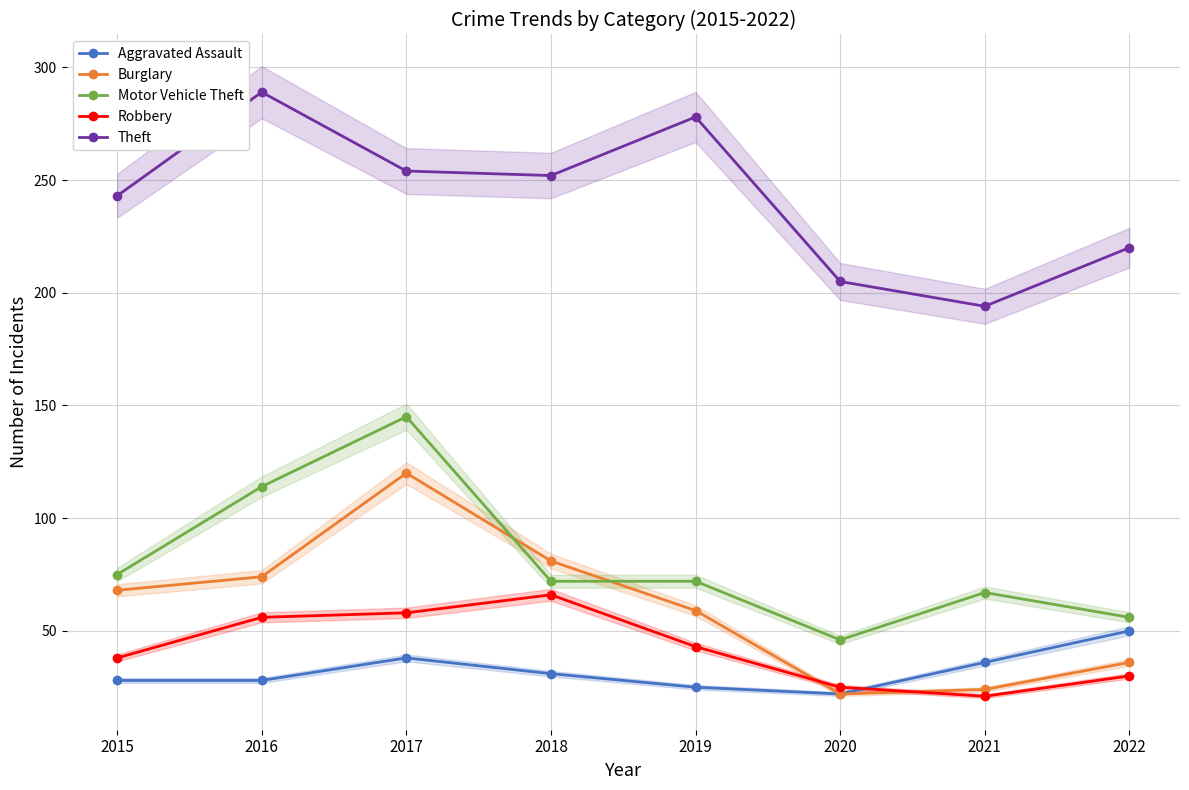

Reading left to right, list all the values displayed in this chart.

Aggravated Assault: 2015=28	2016=28	2017=38	2018=31	2019=25	2020=22	2021=36	2022=50
Burglary: 2015=68	2016=74	2017=120	2018=81	2019=59	2020=22	2021=24	2022=36
Motor Vehicle Theft: 2015=75	2016=114	2017=145	2018=72	2019=72	2020=46	2021=67	2022=56
Robbery: 2015=38	2016=56	2017=58	2018=66	2019=43	2020=25	2021=21	2022=30
Theft: 2015=243	2016=289	2017=254	2018=252	2019=278	2020=205	2021=194	2022=220